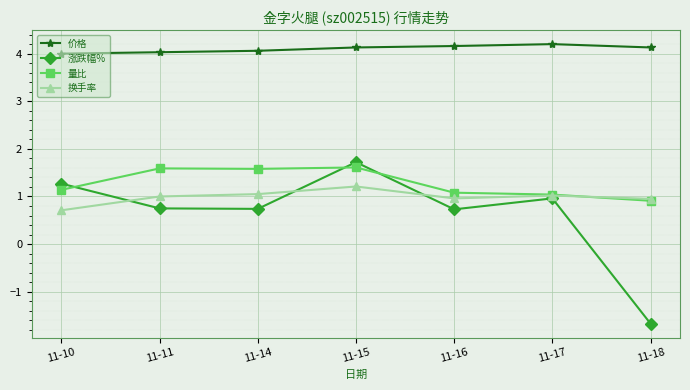

How many data points in 换手率 are less than 1?

3